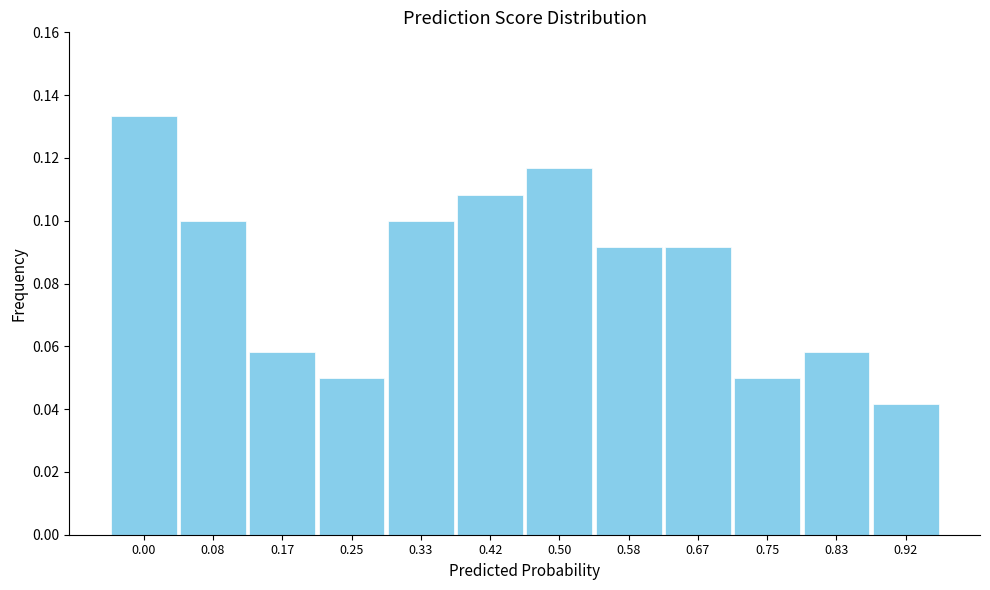

Between 0.42 and 0.17, which is larger?

0.42